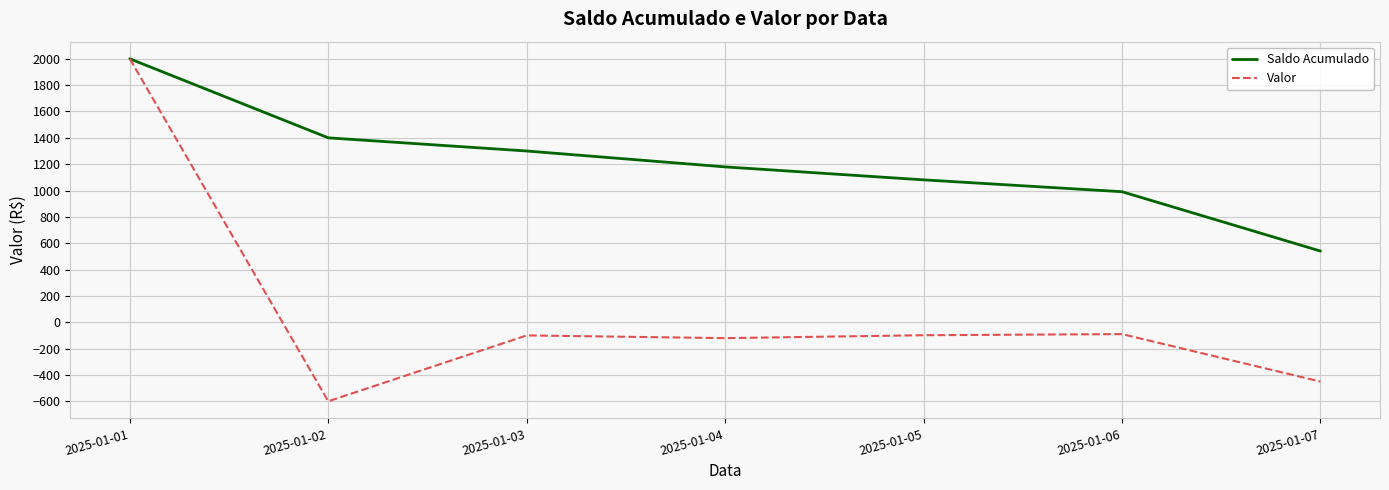

Is it true that Saldo Acumulado equals 1300.0 at 2025-01-03?

True